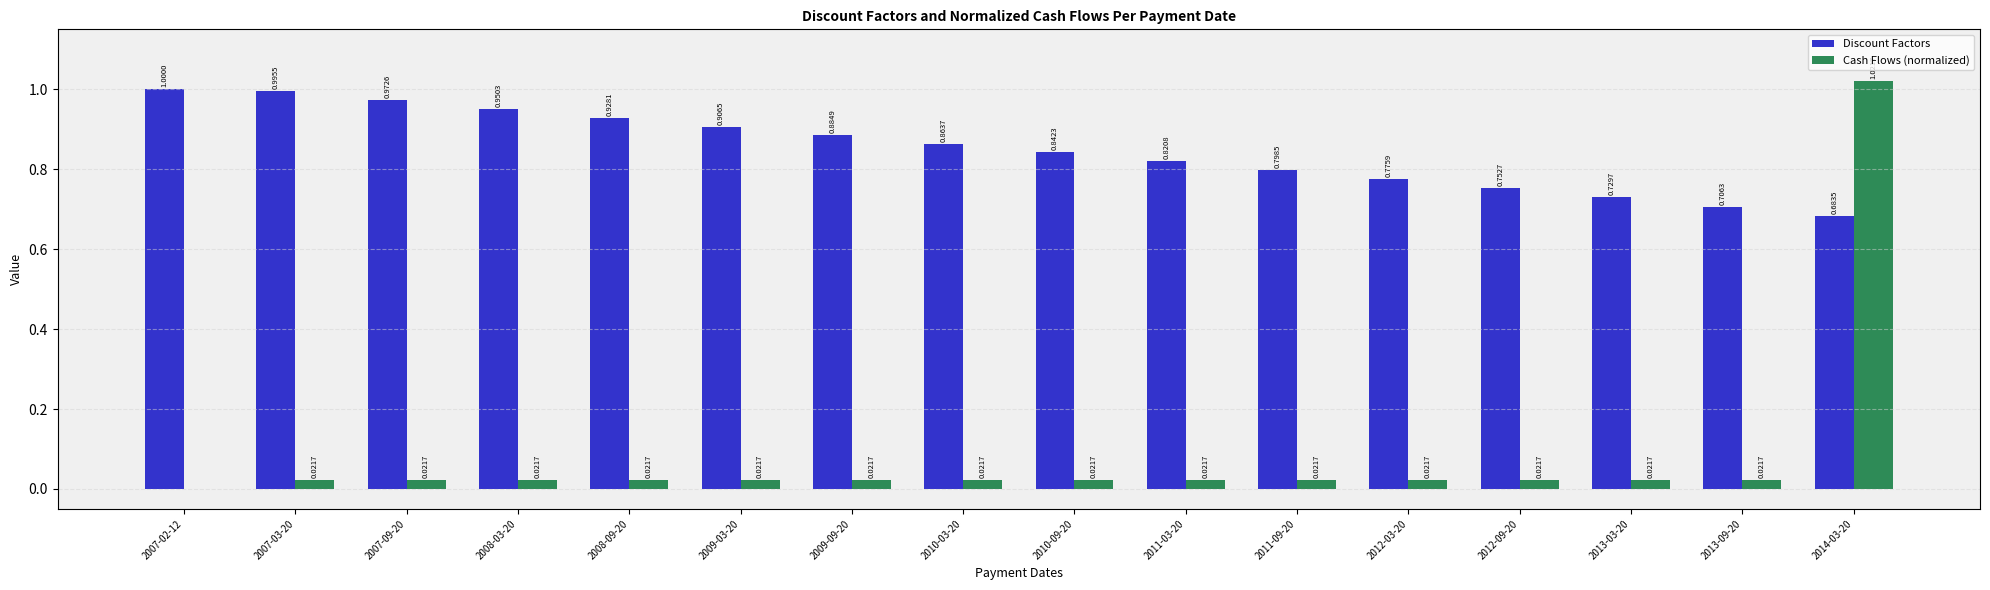

What is the sum of all Cash Flows (normalized) values?

1.3